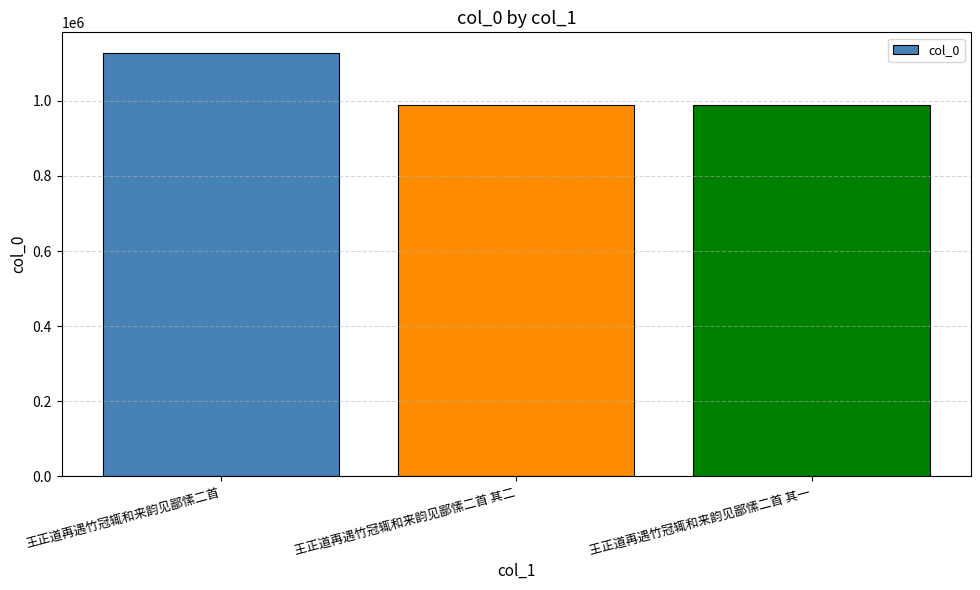

How many data points are less than 989546?

1